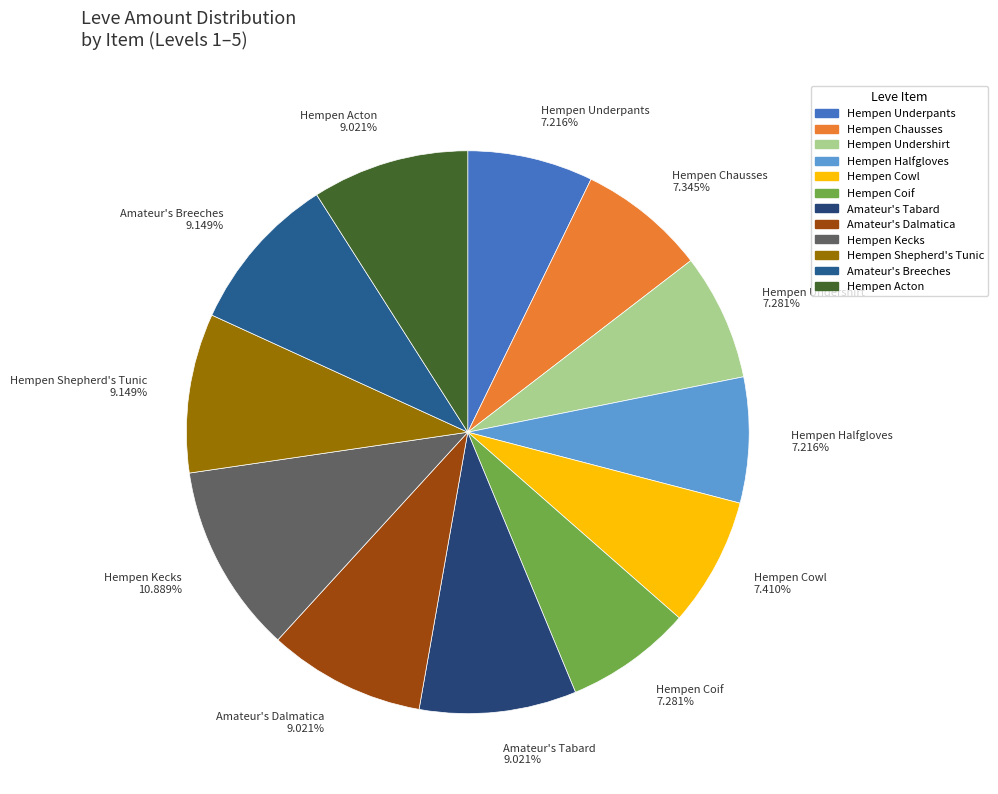

Does any single category account for the majority?

No